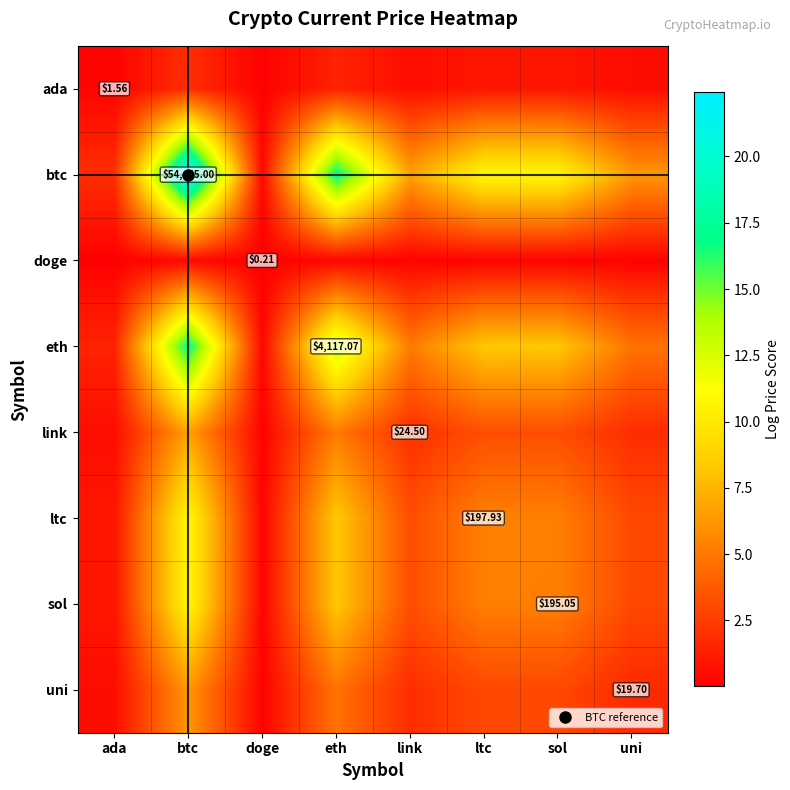

True or false: ada has a value of 1.6 at ltc.

False